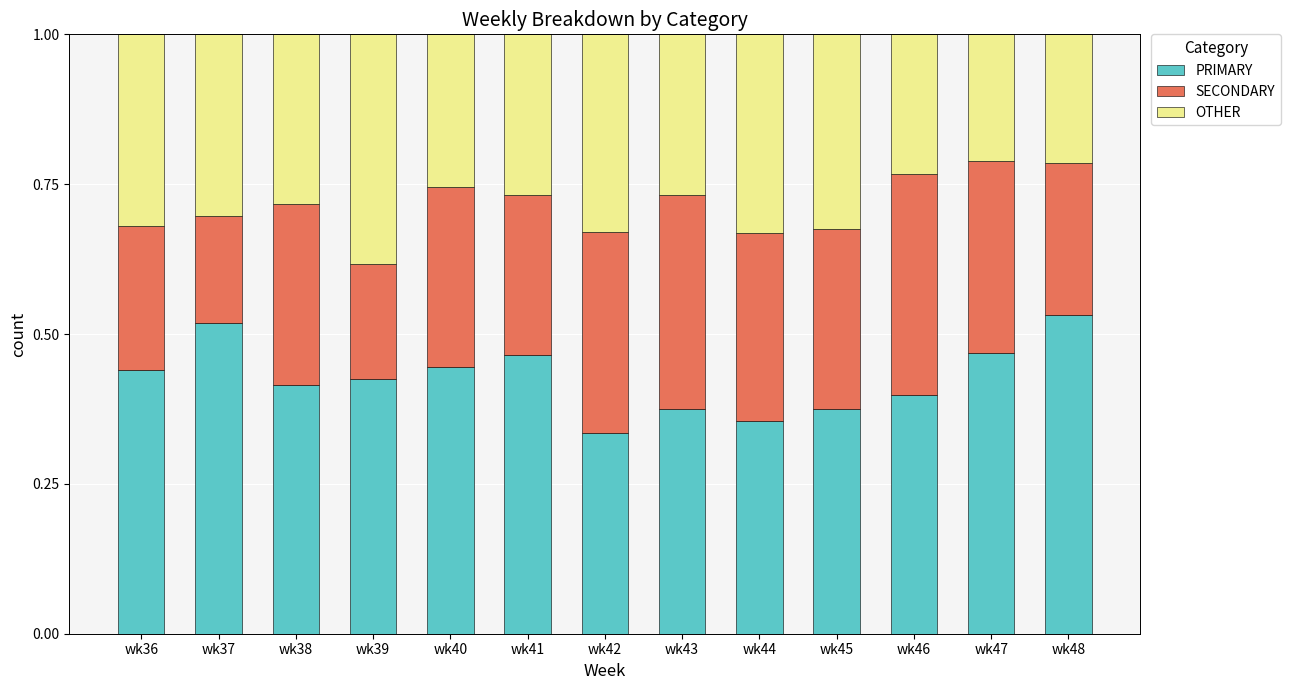

What is the sum of all PRIMARY values?

5.5